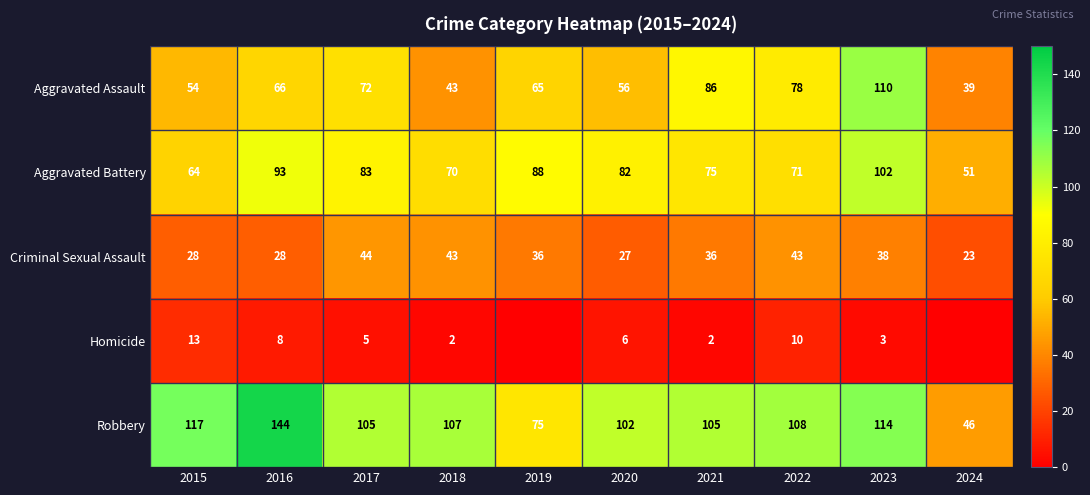

At 2022, list the series in order from largest to smallest.

Robbery, Aggravated Assault, Aggravated Battery, Criminal Sexual Assault, Homicide